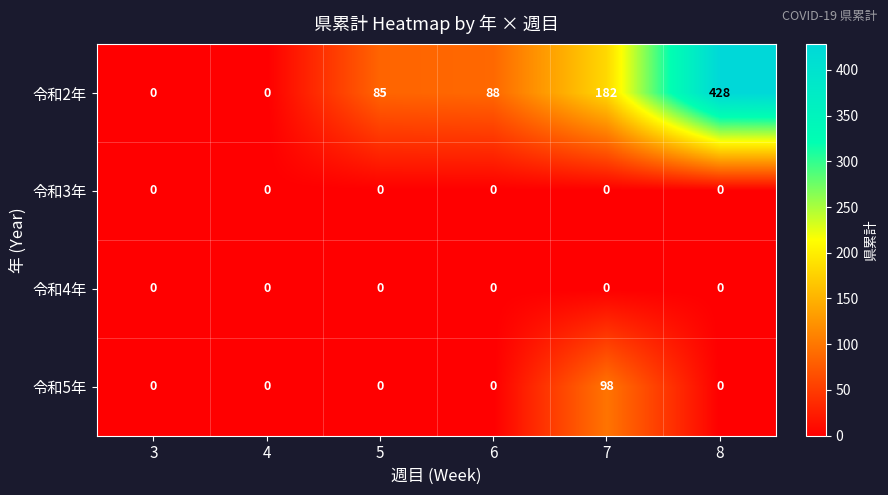

Which label corresponds to the largest value in the chart?

8